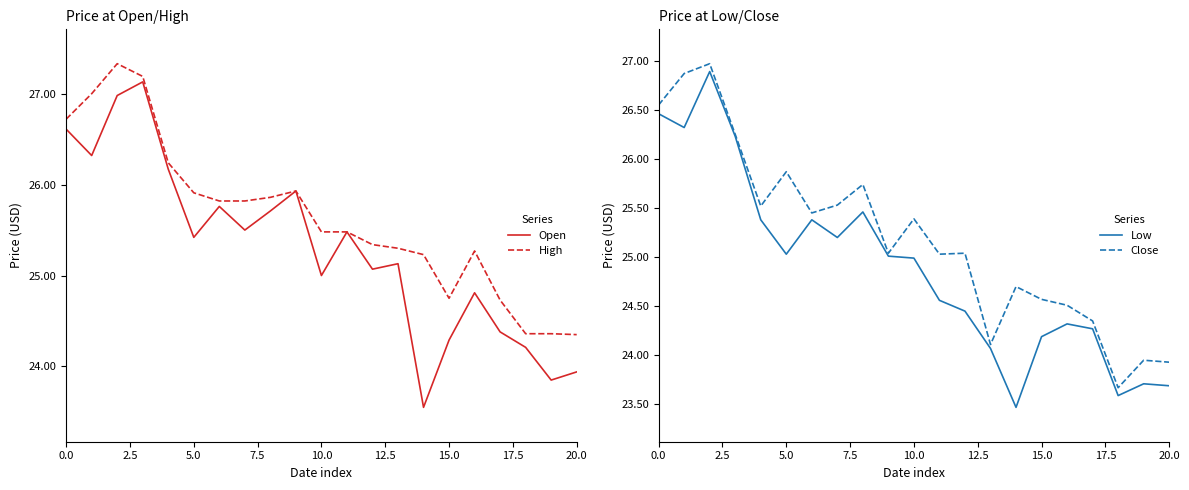

Read the Close value at 19.

23.9